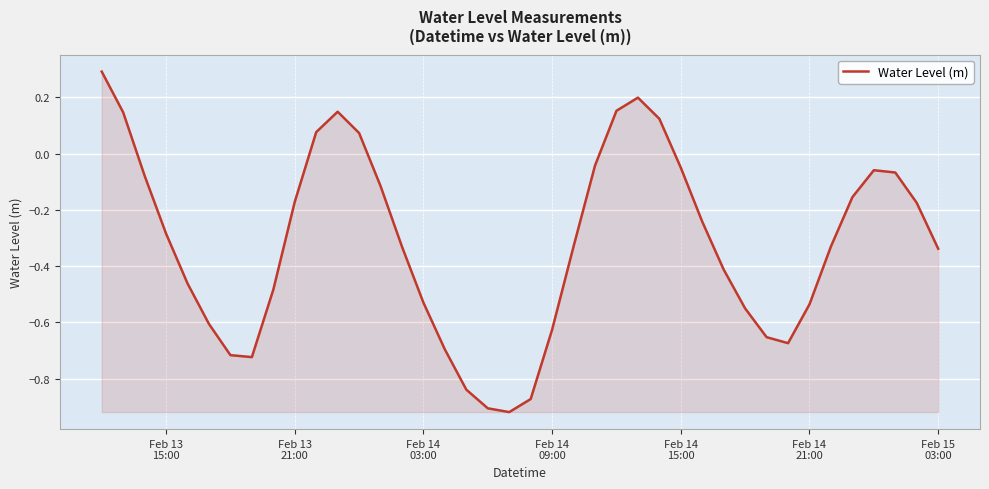

What is the maximum value shown in the chart?

0.3